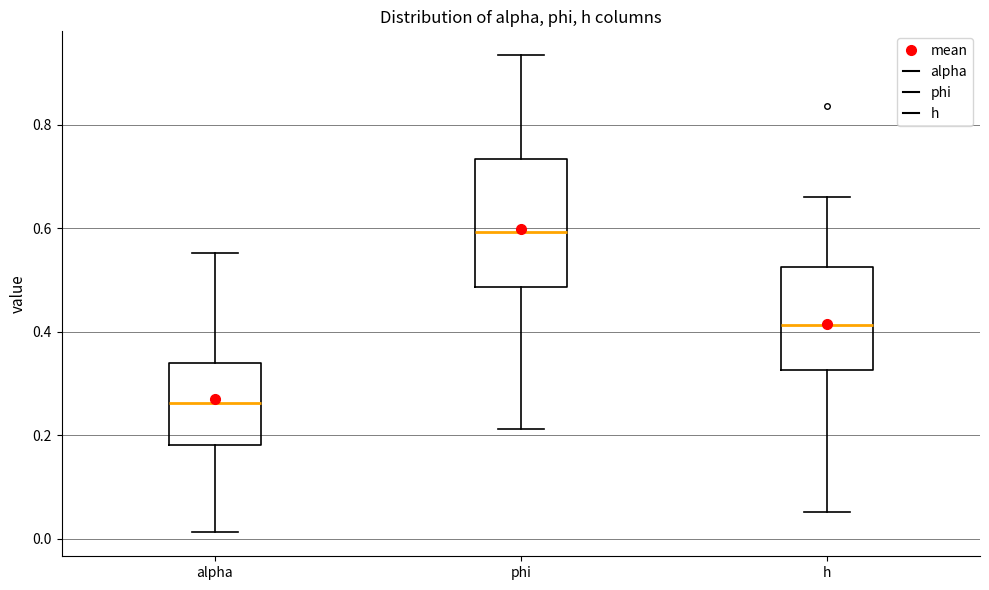

Which box's median line is the lowest?

alpha